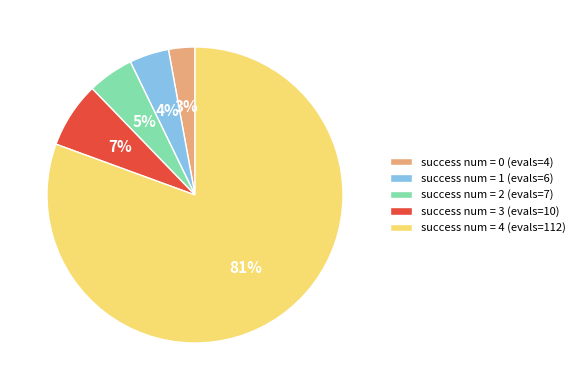

Rank the categories by value from lowest to highest.

success num = 0 (evals=4), success num = 1 (evals=6), success num = 2 (evals=7), success num = 3 (evals=10), success num = 4 (evals=112)